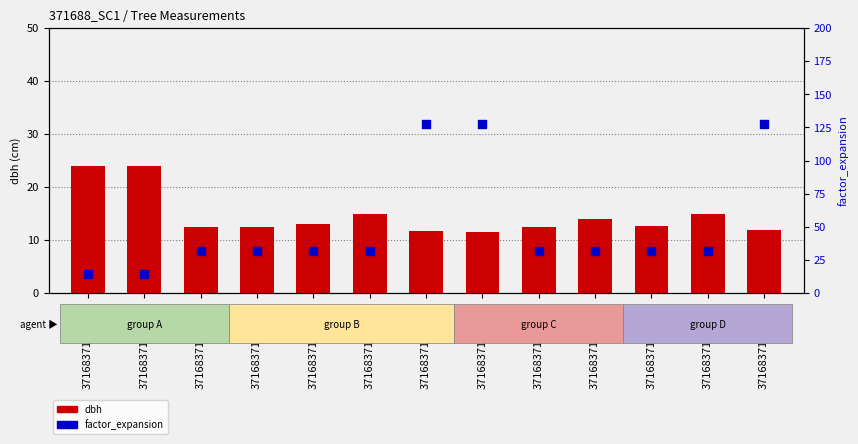

Which series reaches the minimum Y coordinate?

dbh